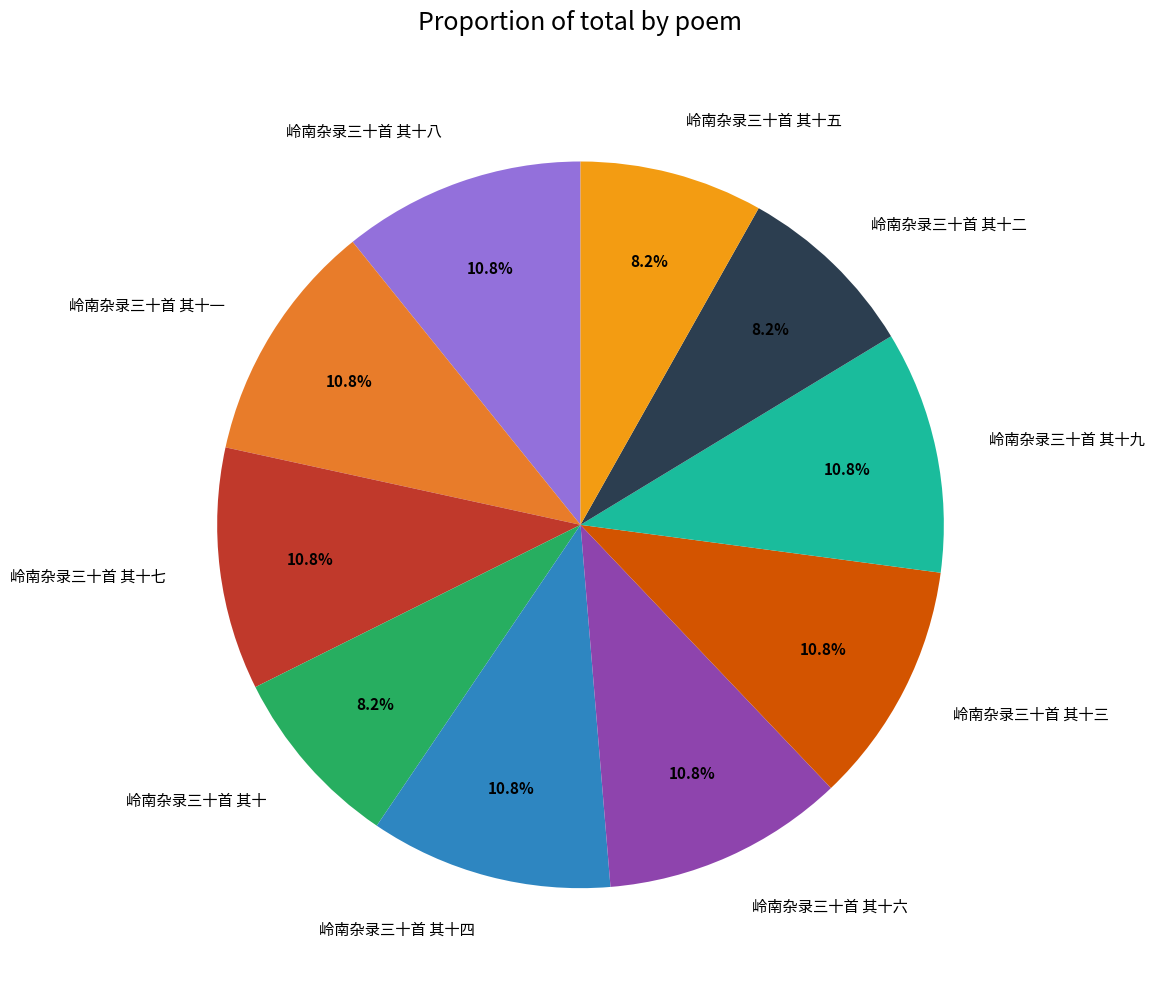

To the nearest percent, what is the average slice percentage?

10%